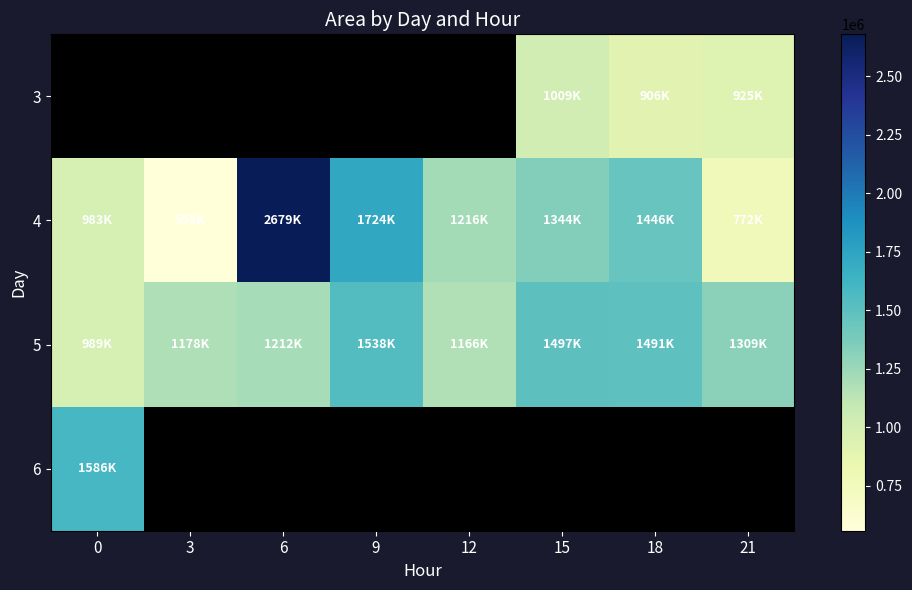

What is the sum of the 4 values at 15 and 6?

4023125.0